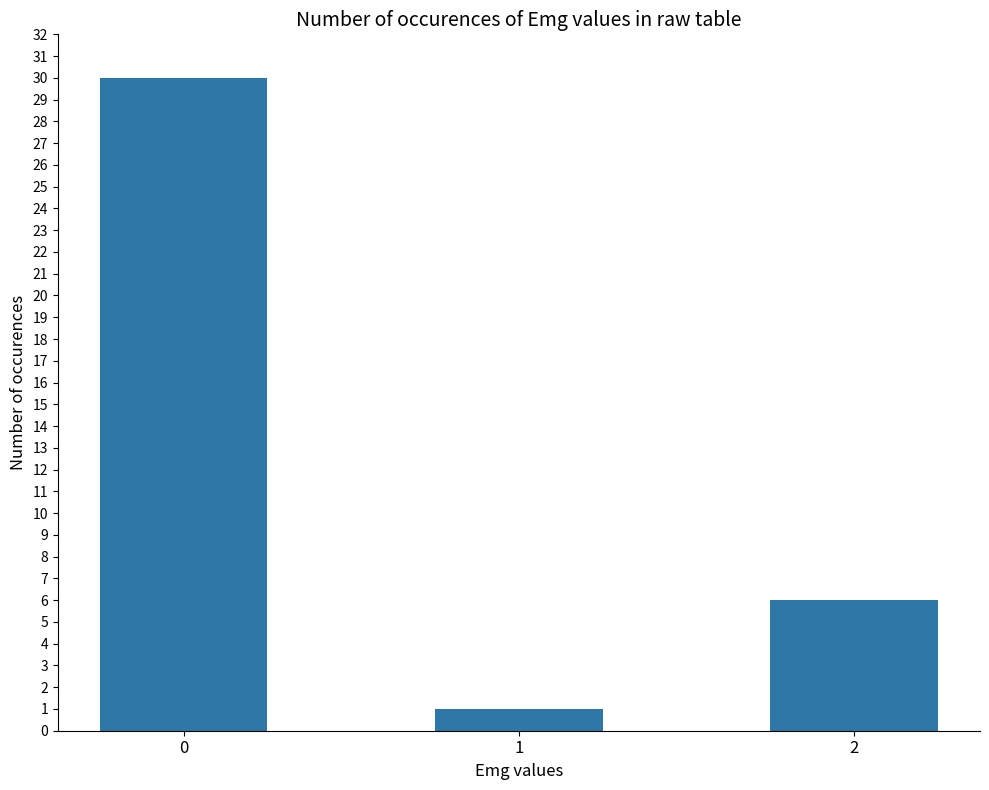

What is the value of the 2nd bar from the left?

1